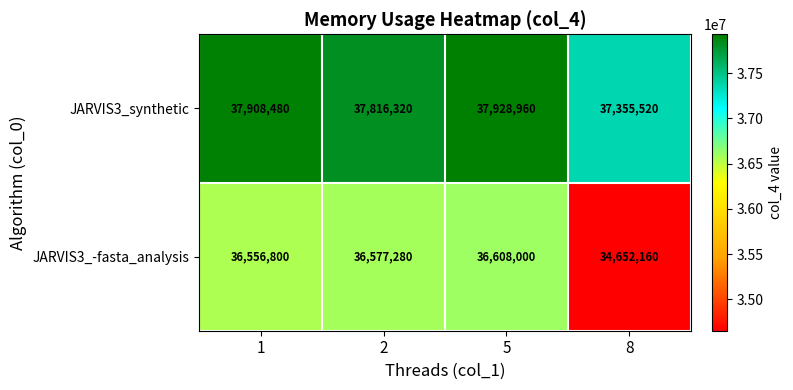

What is the sum of the JARVIS3_-fasta_analysis values at 2 and 1?

73134080